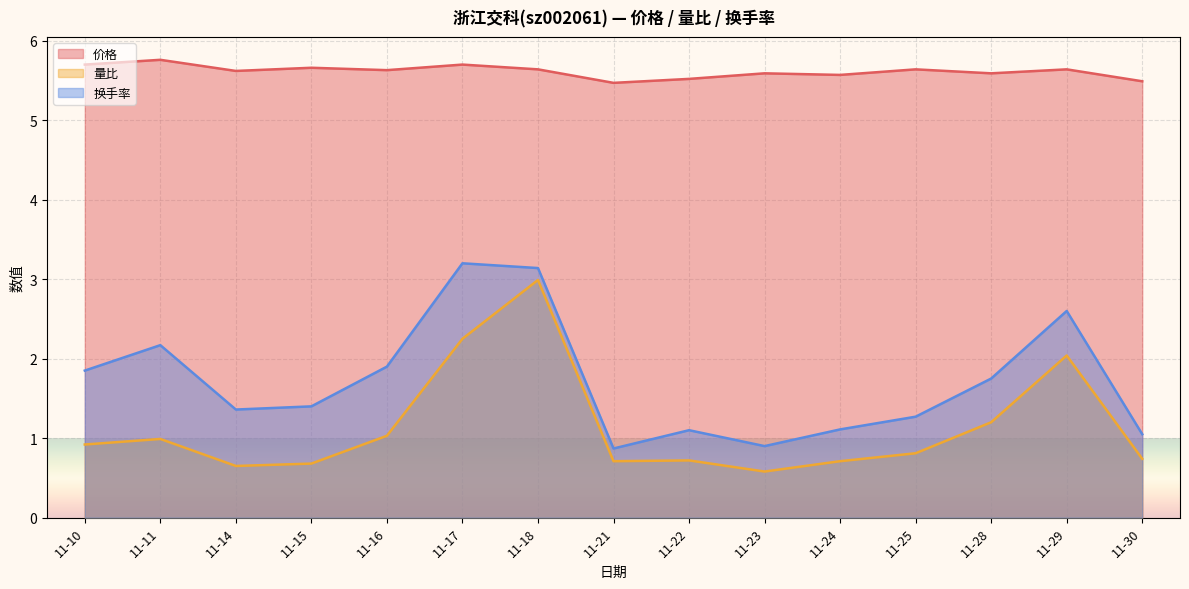

What are all the series names shown in the legend?

价格, 量比, 换手率